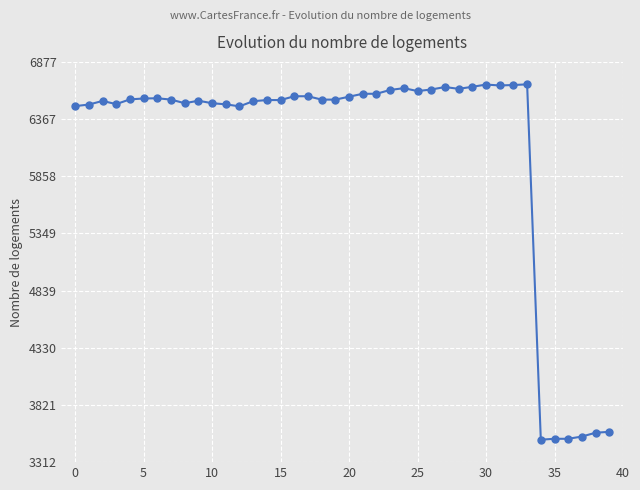

What is the difference between the maximum and minimum values?

3165